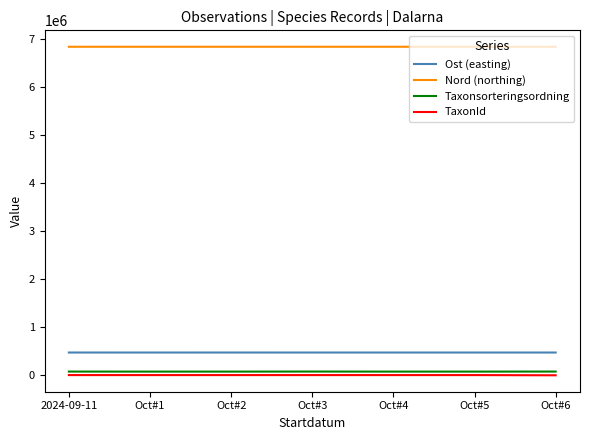

What are all the series names shown in the legend?

Ost (easting), Nord (northing), Taxonsorteringsordning, TaxonId